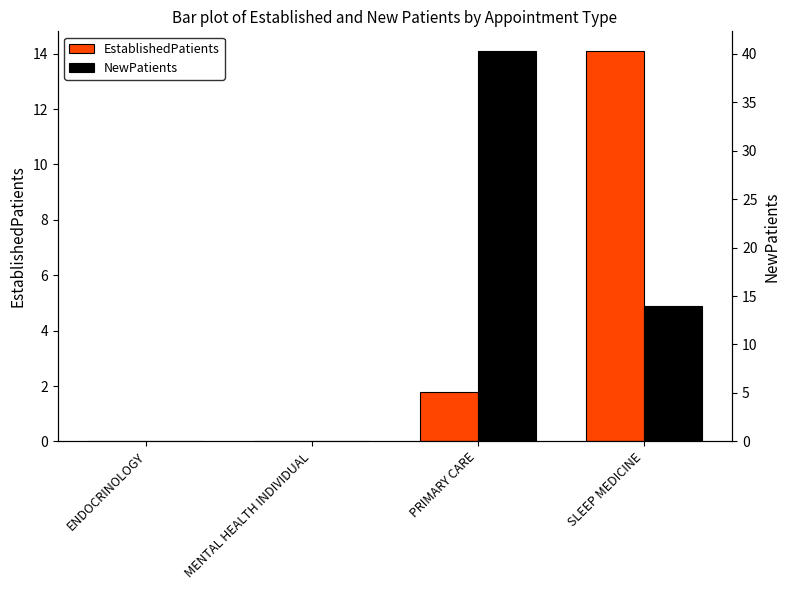

What position from the right is ENDOCRINOLOGY?

4